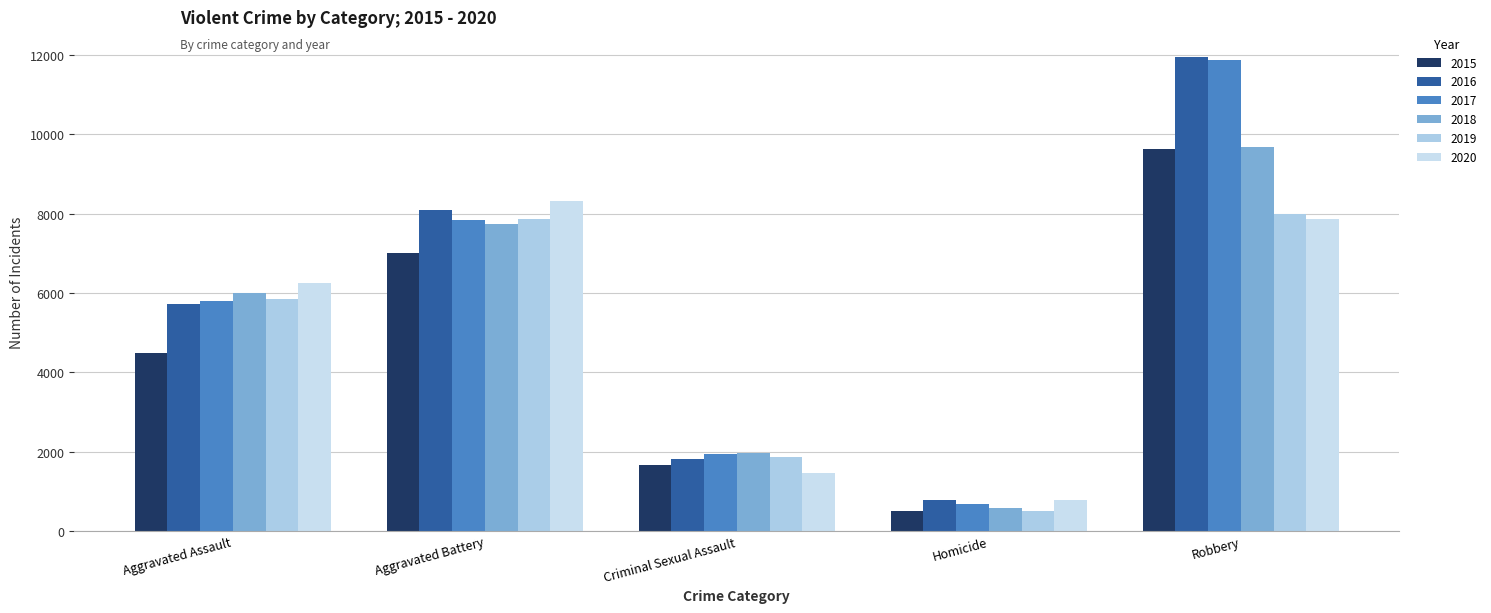

Where does the 2015 series first go above 4480?

Aggravated Battery